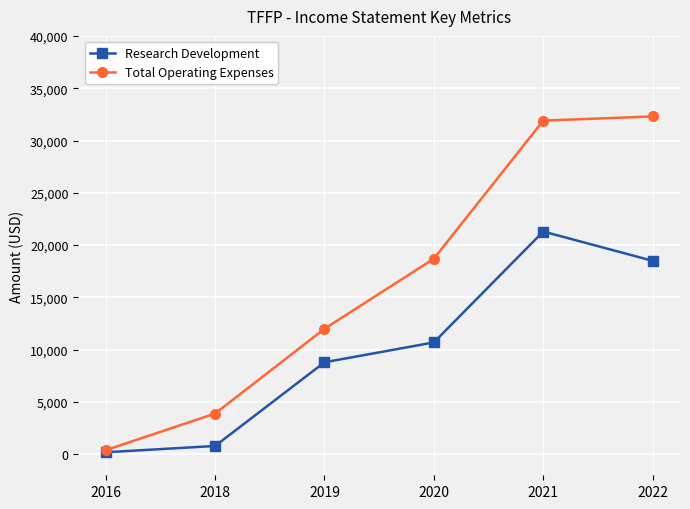

What is the difference between the second highest and minimum values in the Research Development series?

18300